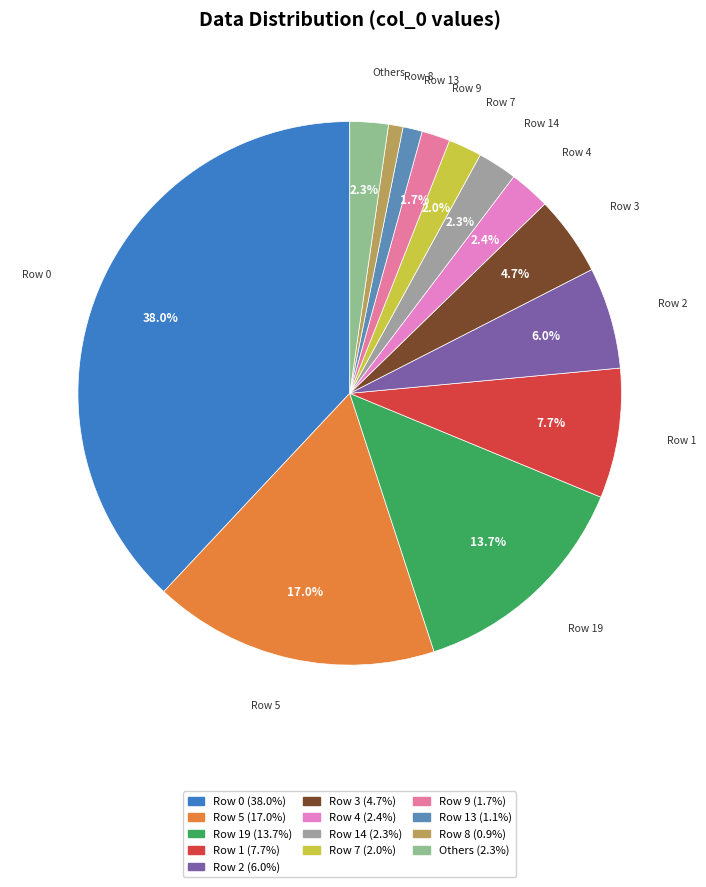

To the nearest percent, what is the average slice percentage?

8%